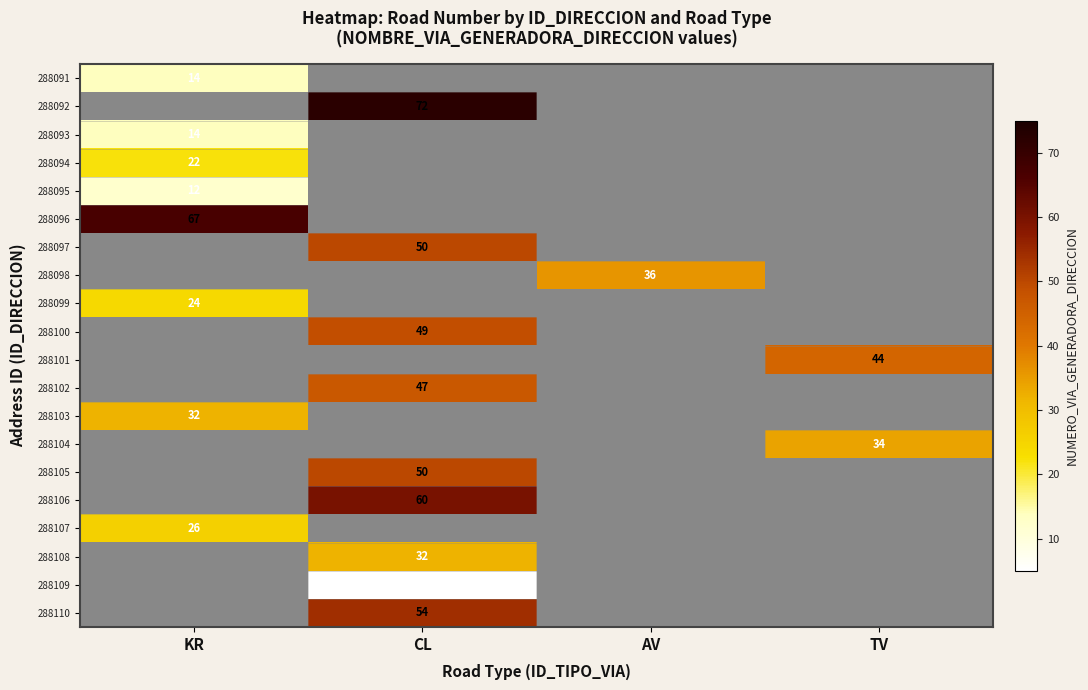

Between AV and CL, which is larger?

CL